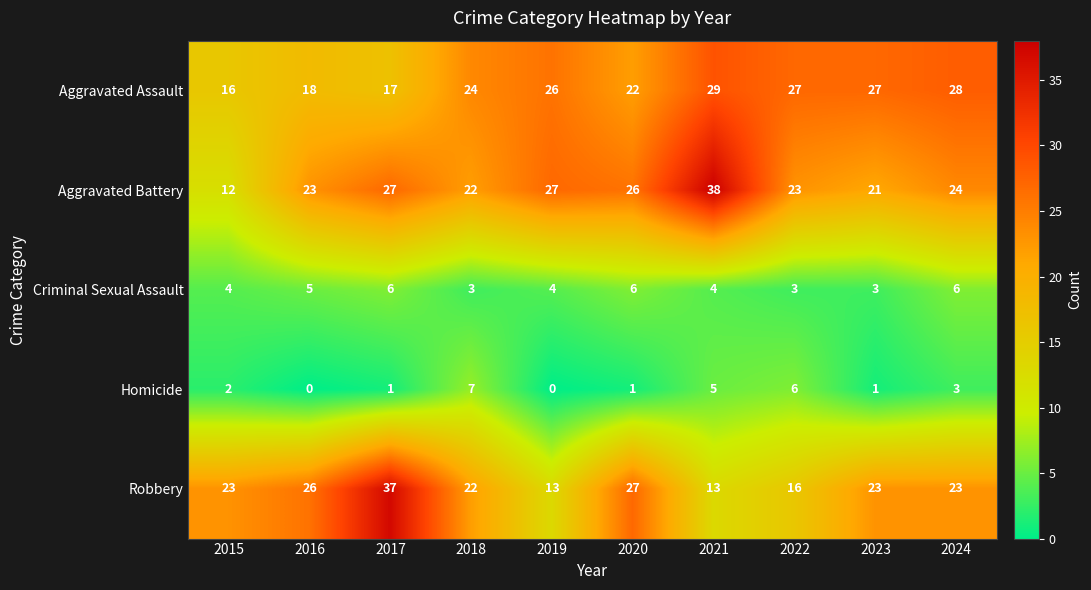

What is the average value of the Aggravated Assault series?

23